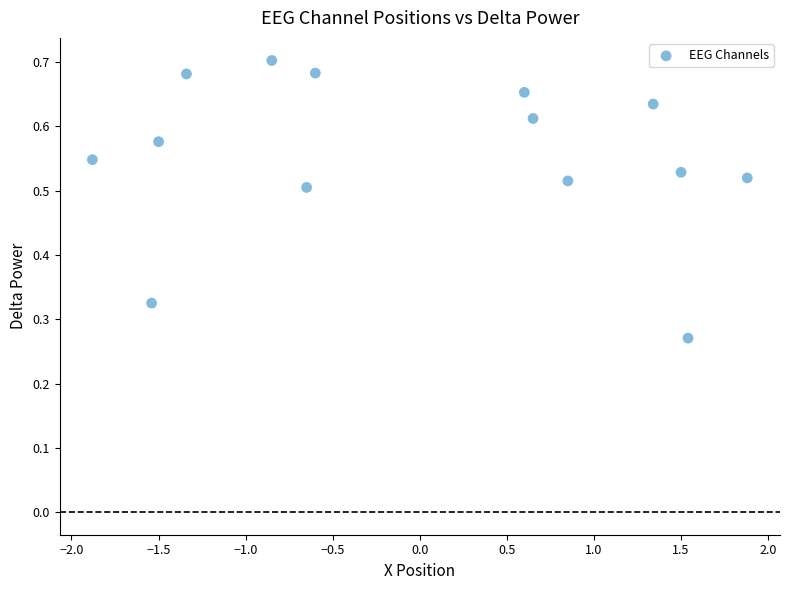

What is the range of X values (max minus min)?

3.8